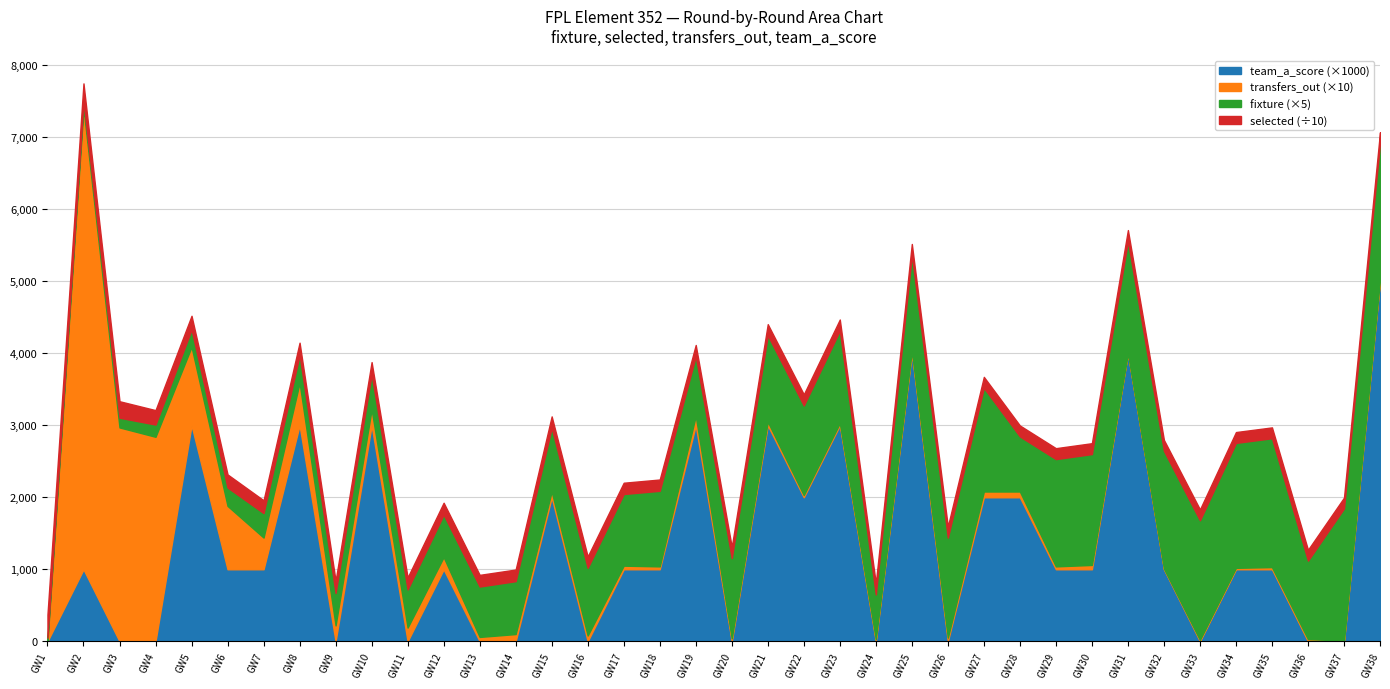

The transfers_out series shows 6 at 13. True or false?

True